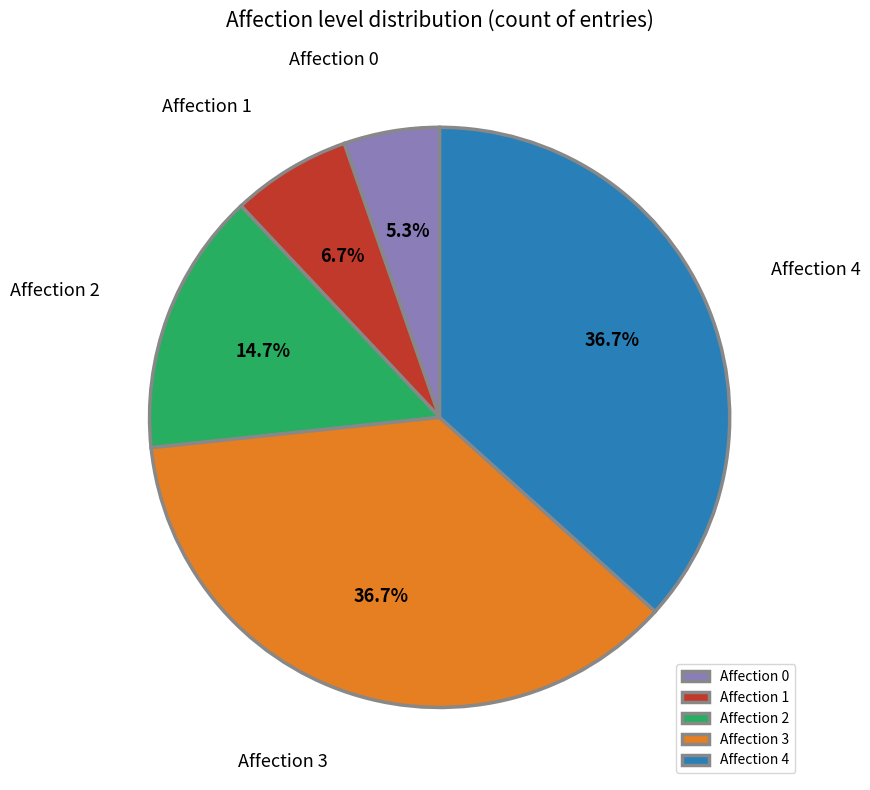

Does Affection 3 account for over 50% of the chart?

No